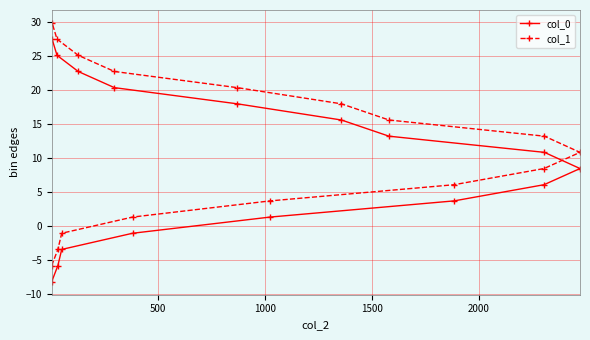

How many positive values does the col_1 series have?

13